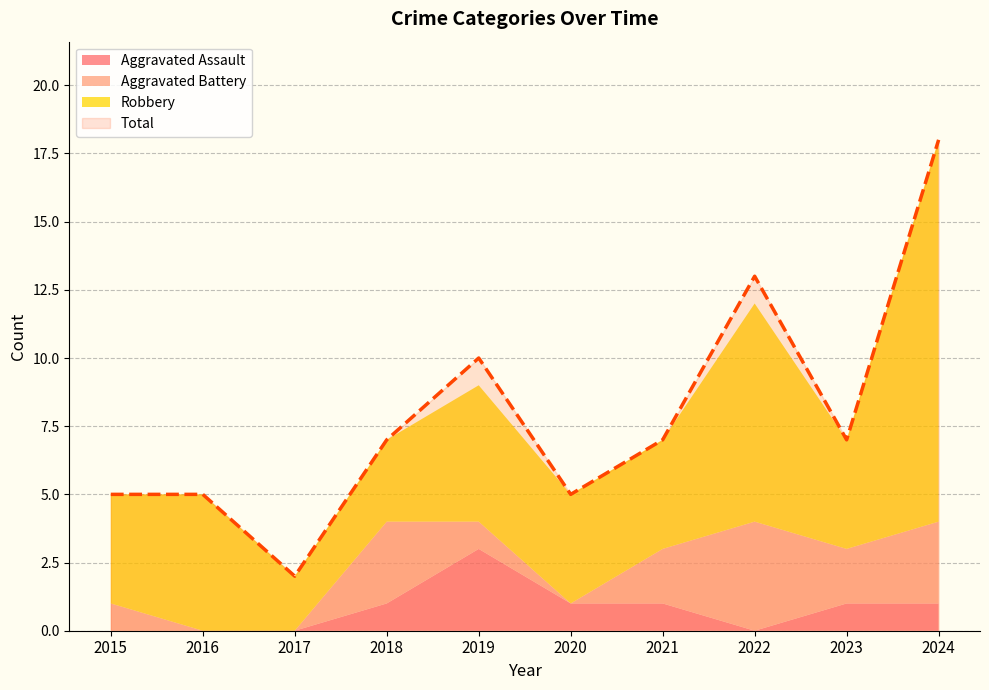

Is it true that Total equals 7 at 2021?

True